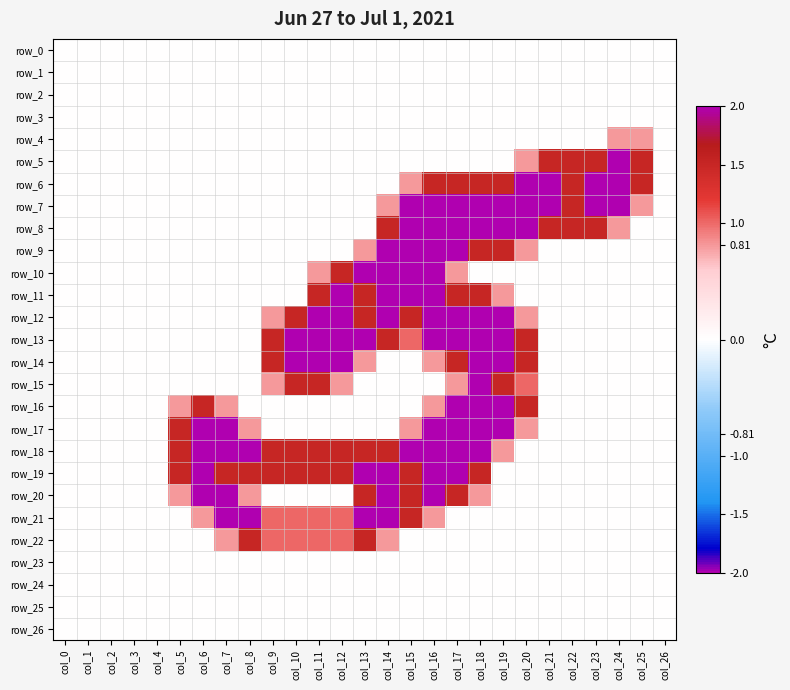

Which series has the widest spread of values?

row_5